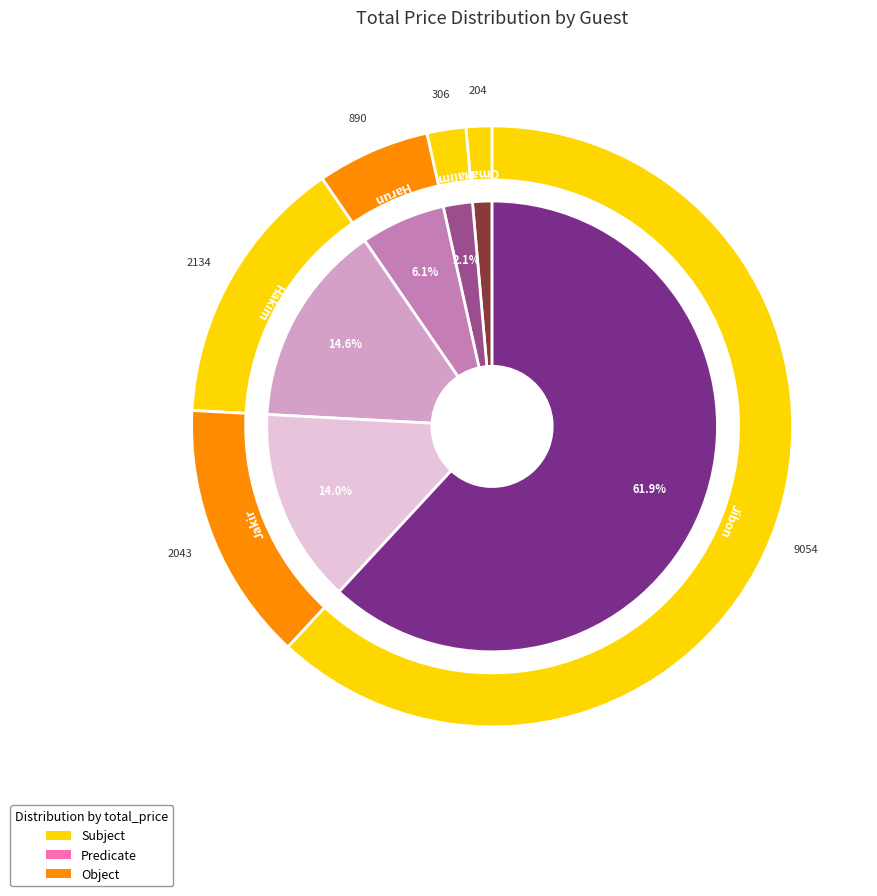

True or false: Halim accounts for 2% of the total.

True